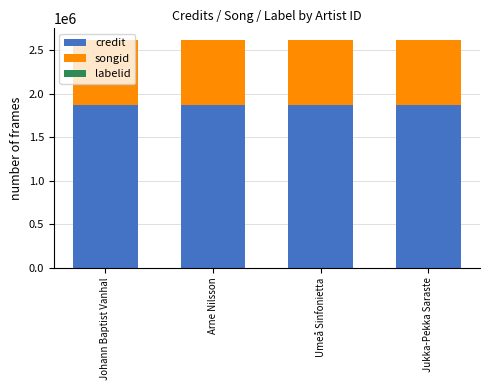

At how many categories does at least one series exceed 1331195?

4